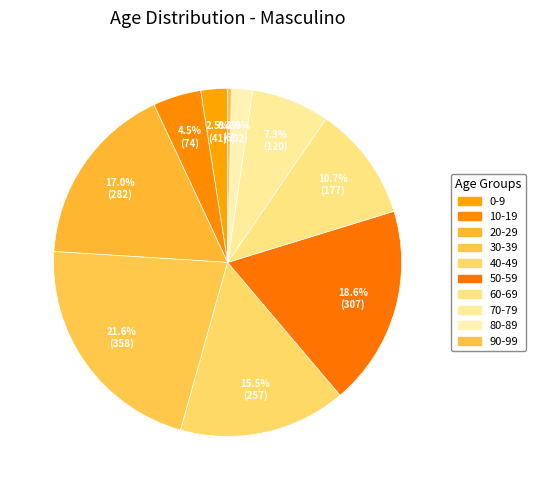

Does any single category account for the majority?

No